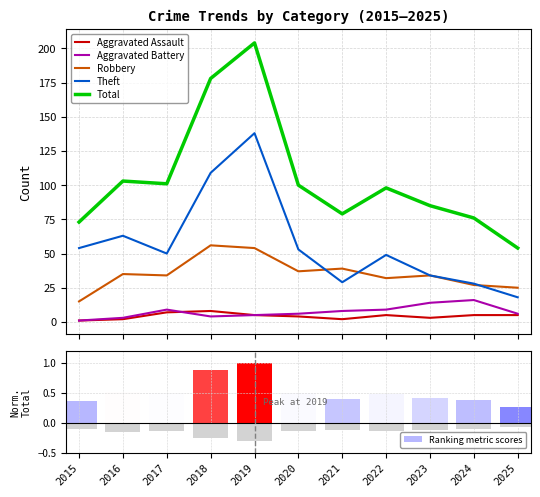

What is the value of the Total bar at the 5th from the left?

204.0